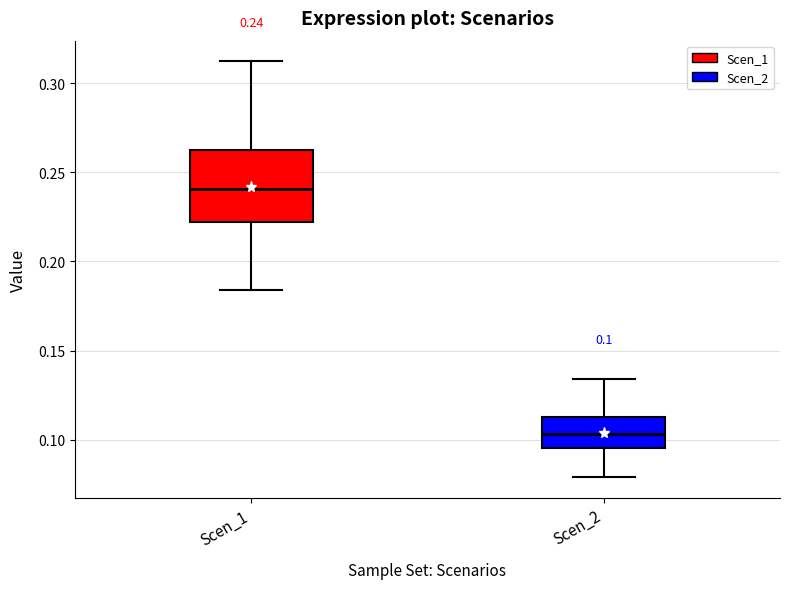

Comparing the boxes themselves (not the whiskers), which one is the tallest?

Scen_1